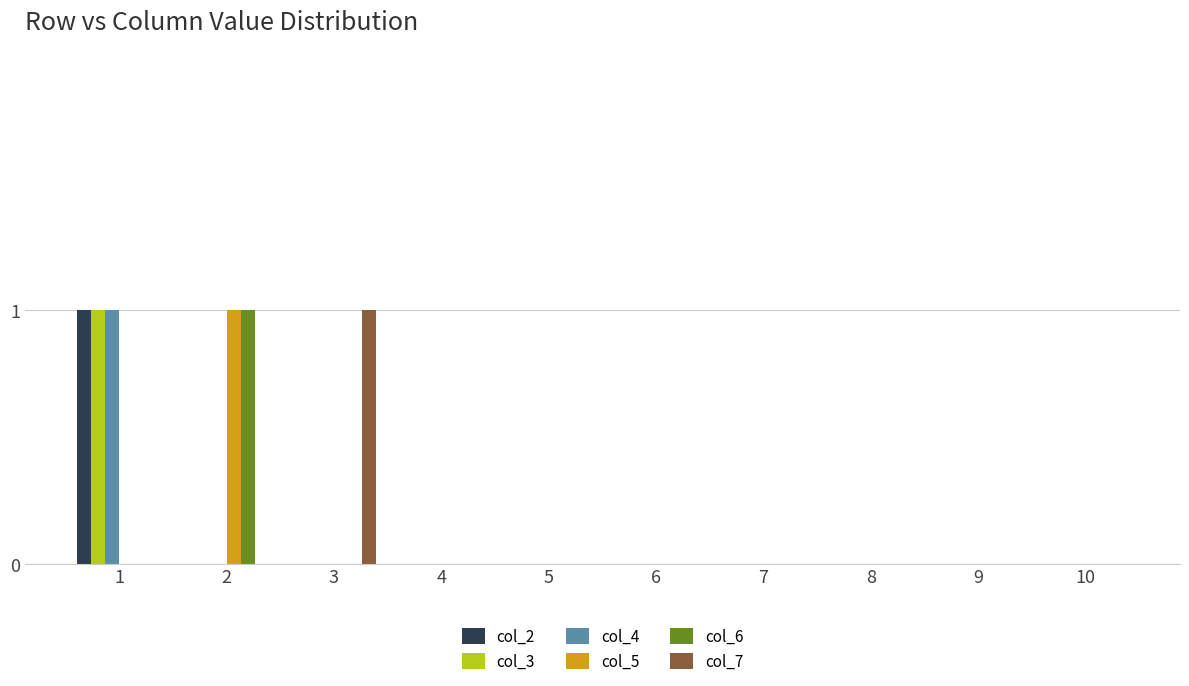

How many series are shown in this chart?

6